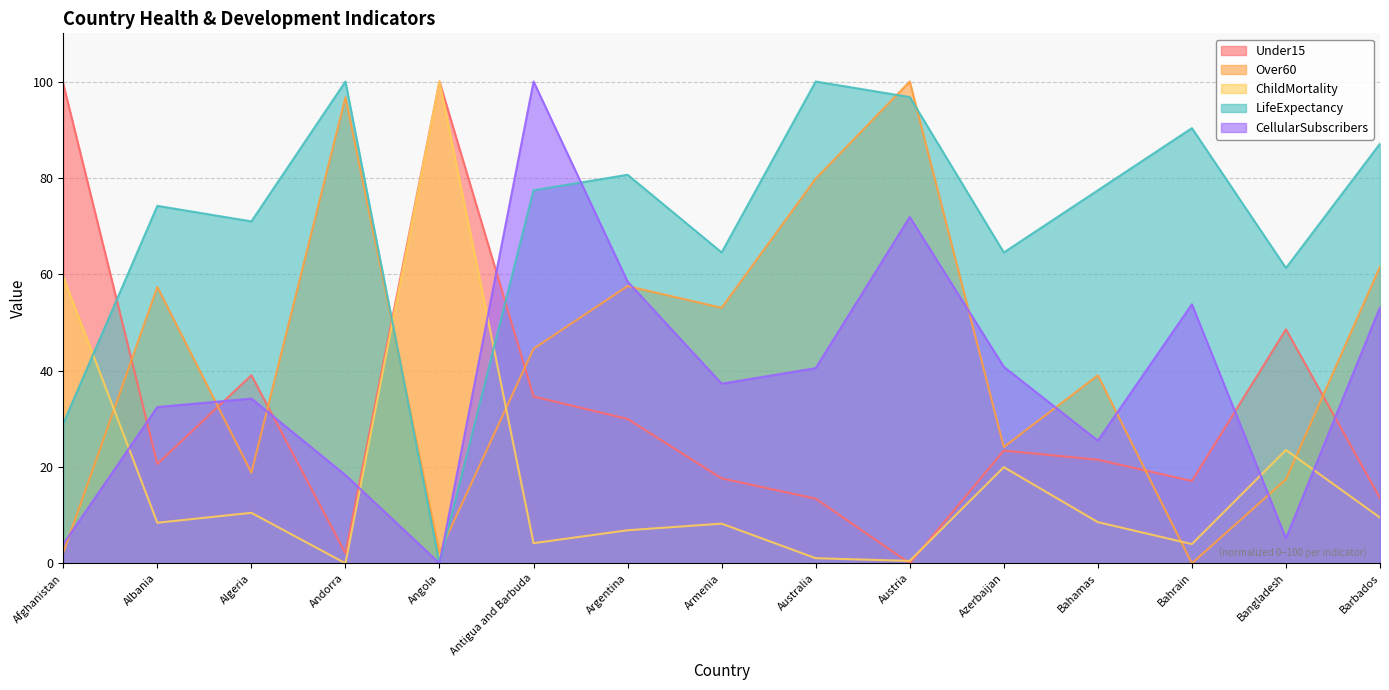

What is the label of the 9th point from the right?

Argentina